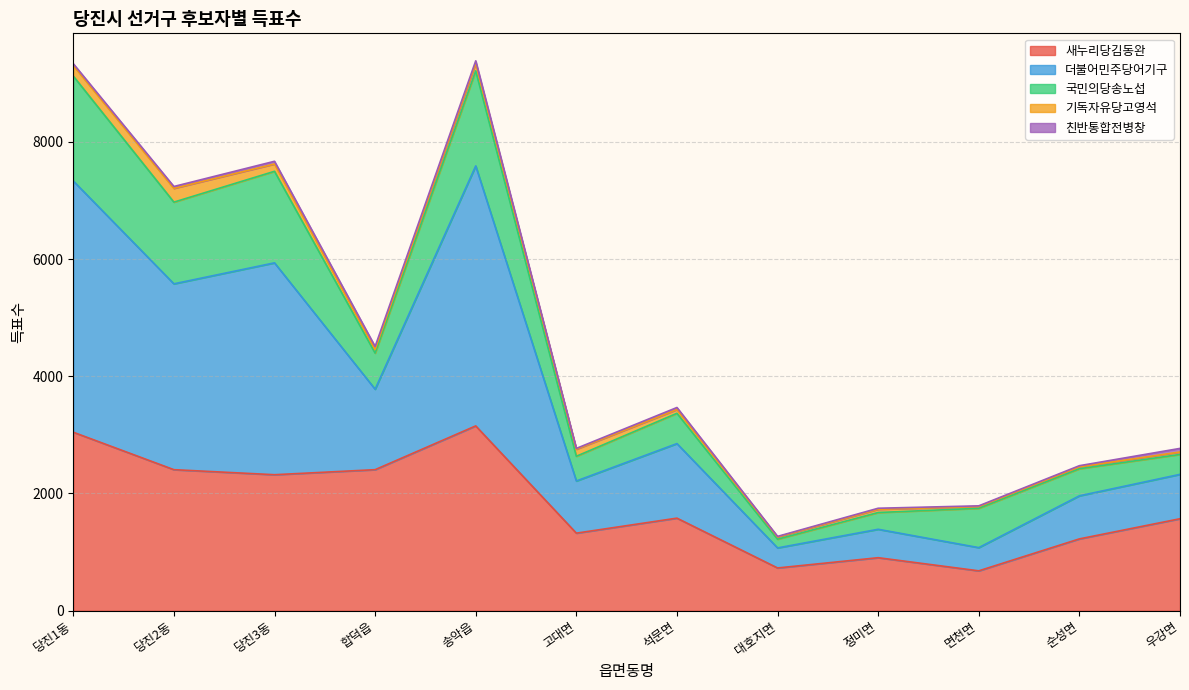

Rank the series at 면천면 from highest to lowest value.

새누리당김동완, 국민의당송노섭, 더불어민주당어기구, 기독자유당고영석, 친반통합전병창